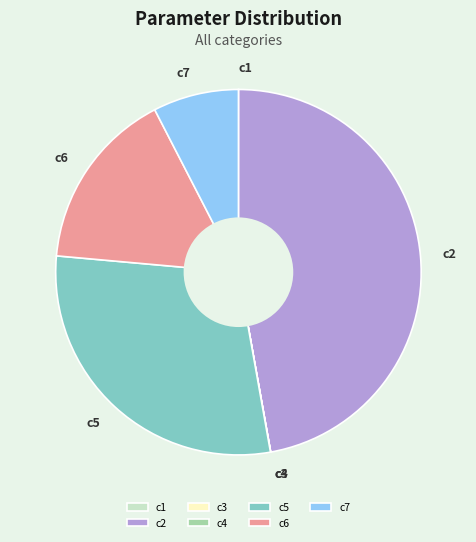

What is the largest slice in the pie chart?

c2